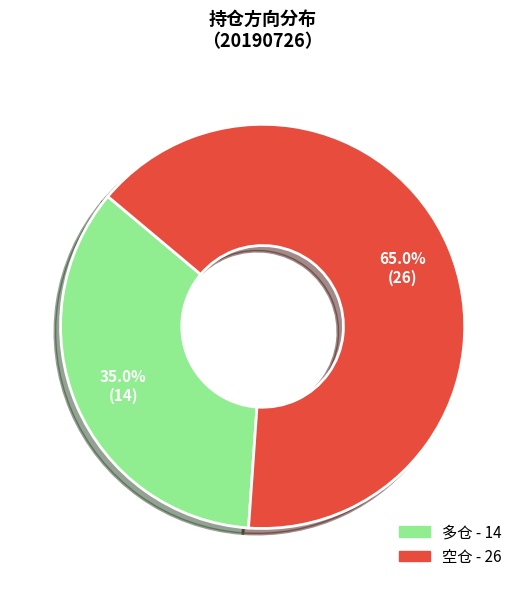

Rank the categories by value from lowest to highest.

多仓, 空仓